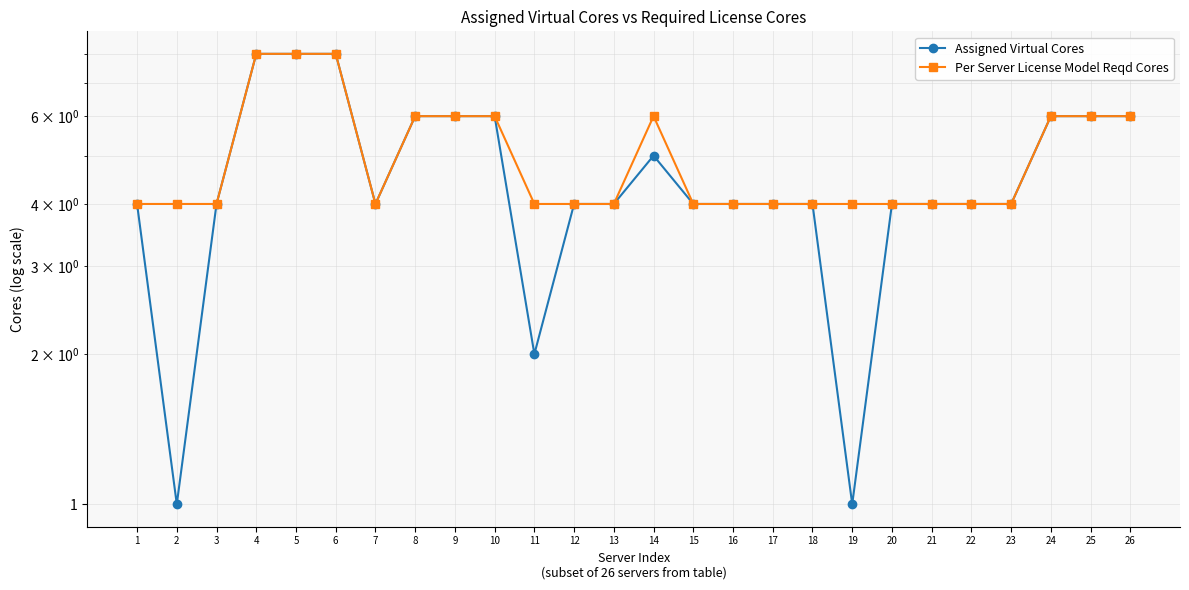

What is the approximate value of Assigned Virtual Cores at 2?

1